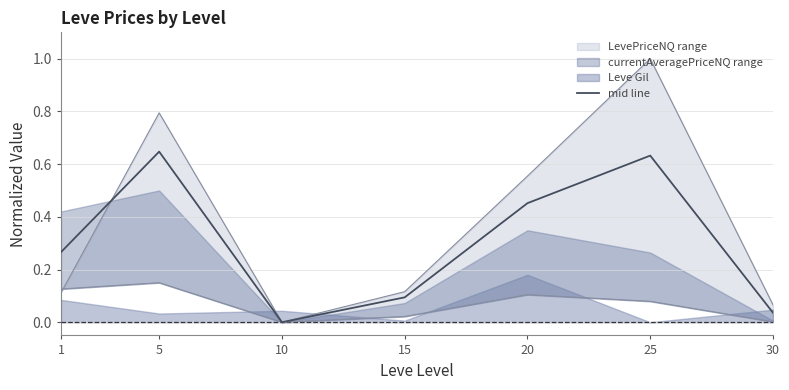

The mid line series shows -0.2 at 10. True or false?

False